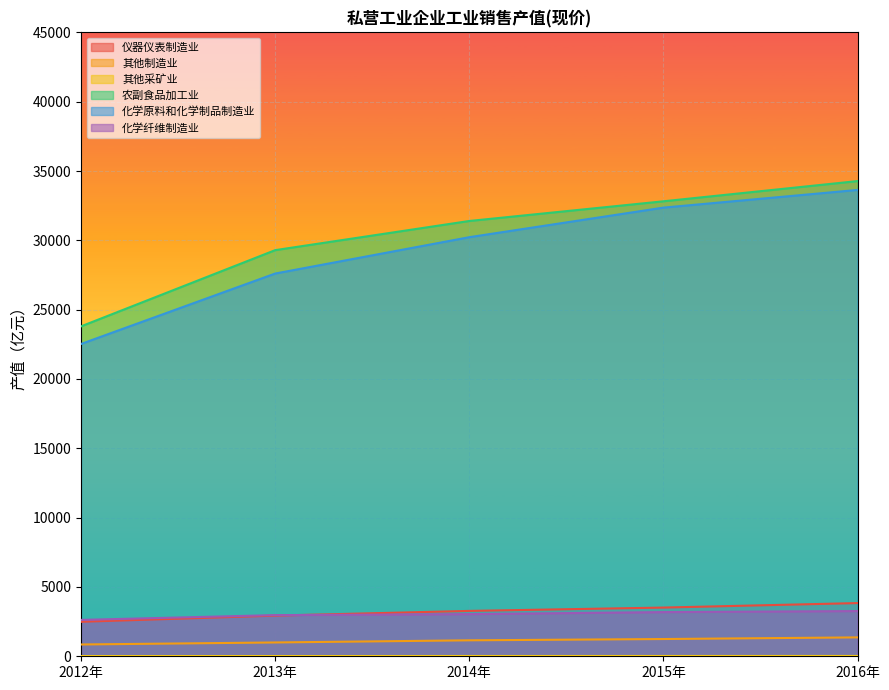

What is the average value of the 农副食品加工业 series?

30315.0